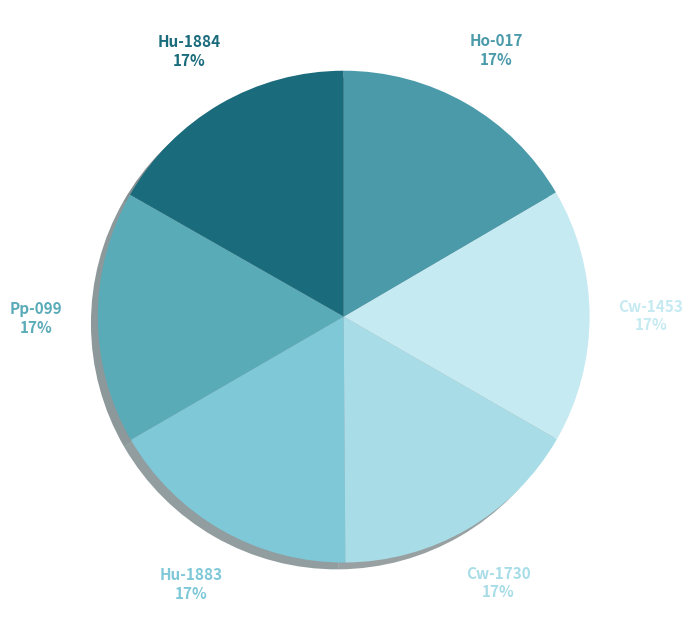

What percentage is the Pp-099 slice, to the nearest percent?

17%